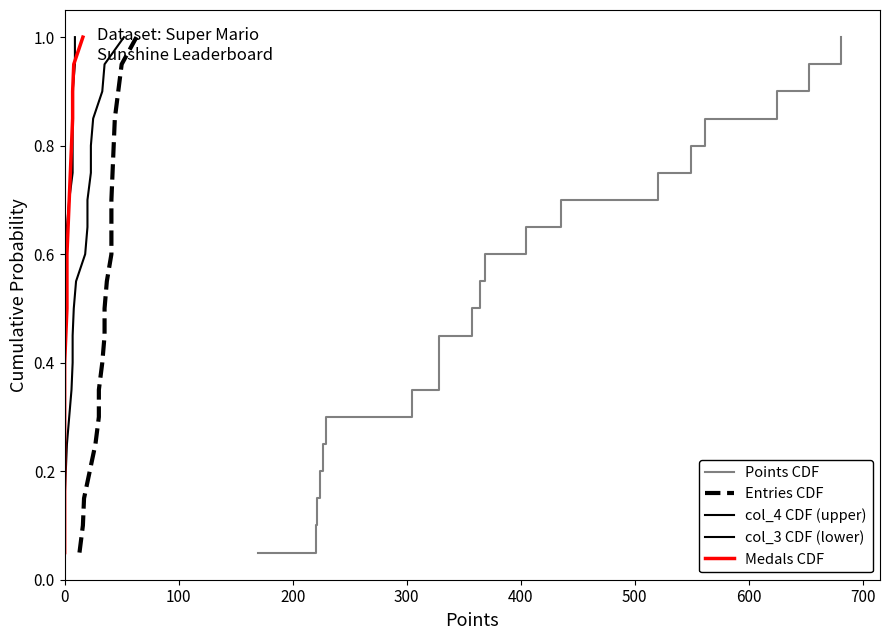

What is the value of the Points CDF point at the 14th from the left?

0.7